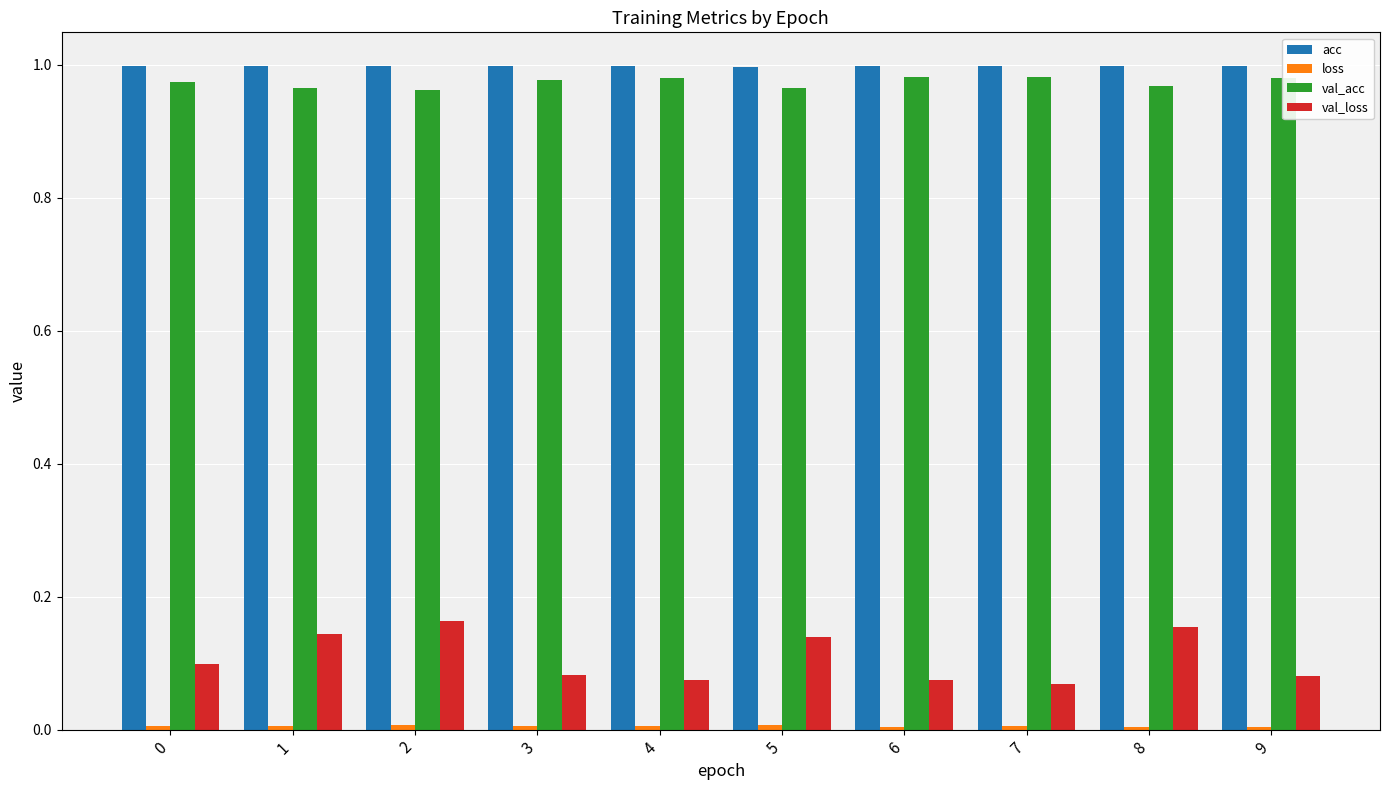

Is it true that acc equals 1.8 at 7?

False